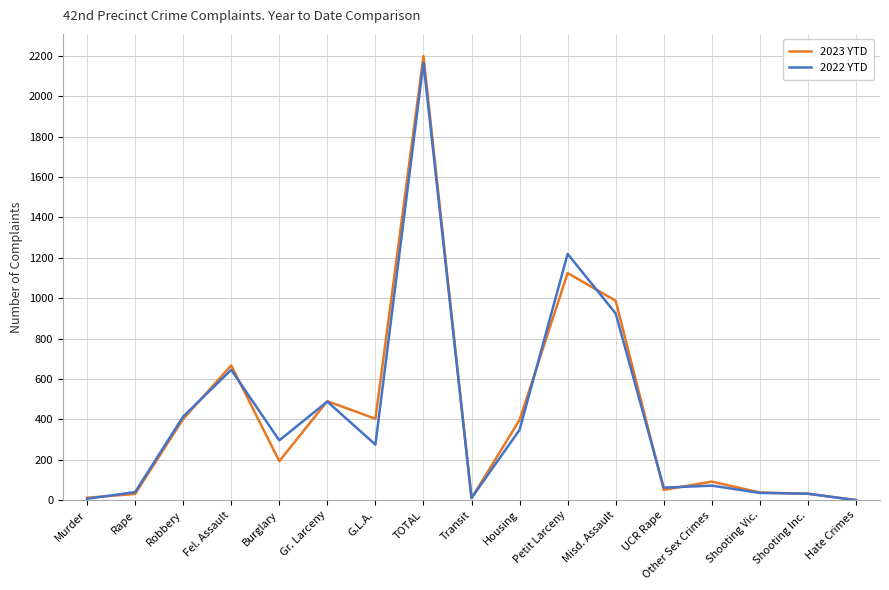

Which category has the highest value across all series?

TOTAL